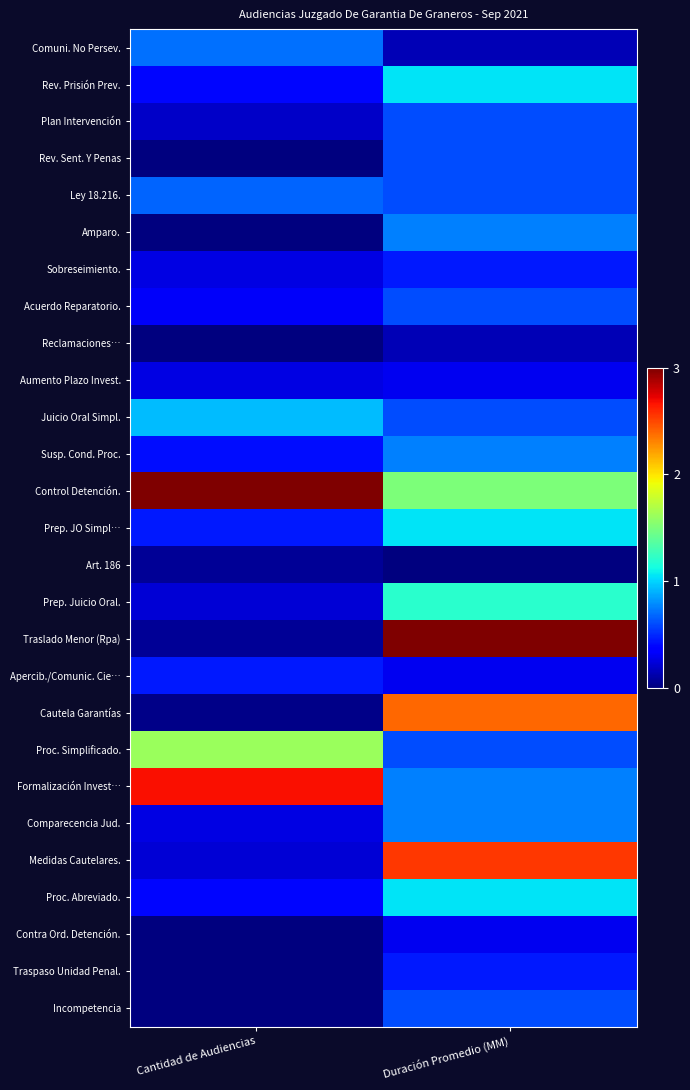

Reading right to left, transcribe all the data shown in this chart.

Comuni. No Persev.: Duración Promedio (MM)=0.2	Cantidad de Audiencias=0.7
Rev. Prisión Prev.: Duración Promedio (MM)=1.0	Cantidad de Audiencias=0.4
Plan Intervención: Duración Promedio (MM)=0.6	Cantidad de Audiencias=0.2
Rev. Sent. Y Penas: Duración Promedio (MM)=0.6	Cantidad de Audiencias=0.0
Ley 18.216.: Duración Promedio (MM)=0.6	Cantidad de Audiencias=0.7
Amparo.: Duración Promedio (MM)=0.8	Cantidad de Audiencias=0.0
Sobreseimiento.: Duración Promedio (MM)=0.4	Cantidad de Audiencias=0.3
Acuerdo Reparatorio.: Duración Promedio (MM)=0.6	Cantidad de Audiencias=0.3
Reclamaciones…: Duración Promedio (MM)=0.2	Cantidad de Audiencias=0.0
Aumento Plazo Invest.: Duración Promedio (MM)=0.3	Cantidad de Audiencias=0.3
Juicio Oral Simpl.: Duración Promedio (MM)=0.6	Cantidad de Audiencias=0.9
Susp. Cond. Proc.: Duración Promedio (MM)=0.8	Cantidad de Audiencias=0.4
Control Detención.: Duración Promedio (MM)=1.5	Cantidad de Audiencias=3.0
Prep. JO Simpl…: Duración Promedio (MM)=1.0	Cantidad de Audiencias=0.5
Art. 186: Duración Promedio (MM)=0.0	Cantidad de Audiencias=0.1
Prep. Juicio Oral.: Duración Promedio (MM)=1.2	Cantidad de Audiencias=0.2
Traslado Menor (Rpa): Duración Promedio (MM)=3.0	Cantidad de Audiencias=0.1
Apercib./Comunic. Cie…: Duración Promedio (MM)=0.3	Cantidad de Audiencias=0.5
Cautela Garantías: Duración Promedio (MM)=2.4	Cantidad de Audiencias=0.0
Proc. Simplificado.: Duración Promedio (MM)=0.6	Cantidad de Audiencias=1.6
Formalización Invest…: Duración Promedio (MM)=0.8	Cantidad de Audiencias=2.7
Comparecencia Jud.: Duración Promedio (MM)=0.8	Cantidad de Audiencias=0.3
Medidas Cautelares.: Duración Promedio (MM)=2.5	Cantidad de Audiencias=0.2
Proc. Abreviado.: Duración Promedio (MM)=1.0	Cantidad de Audiencias=0.4
Contra Ord. Detención.: Duración Promedio (MM)=0.3	Cantidad de Audiencias=0.0
Traspaso Unidad Penal.: Duración Promedio (MM)=0.4	Cantidad de Audiencias=0.0
Incompetencia: Duración Promedio (MM)=0.6	Cantidad de Audiencias=0.0